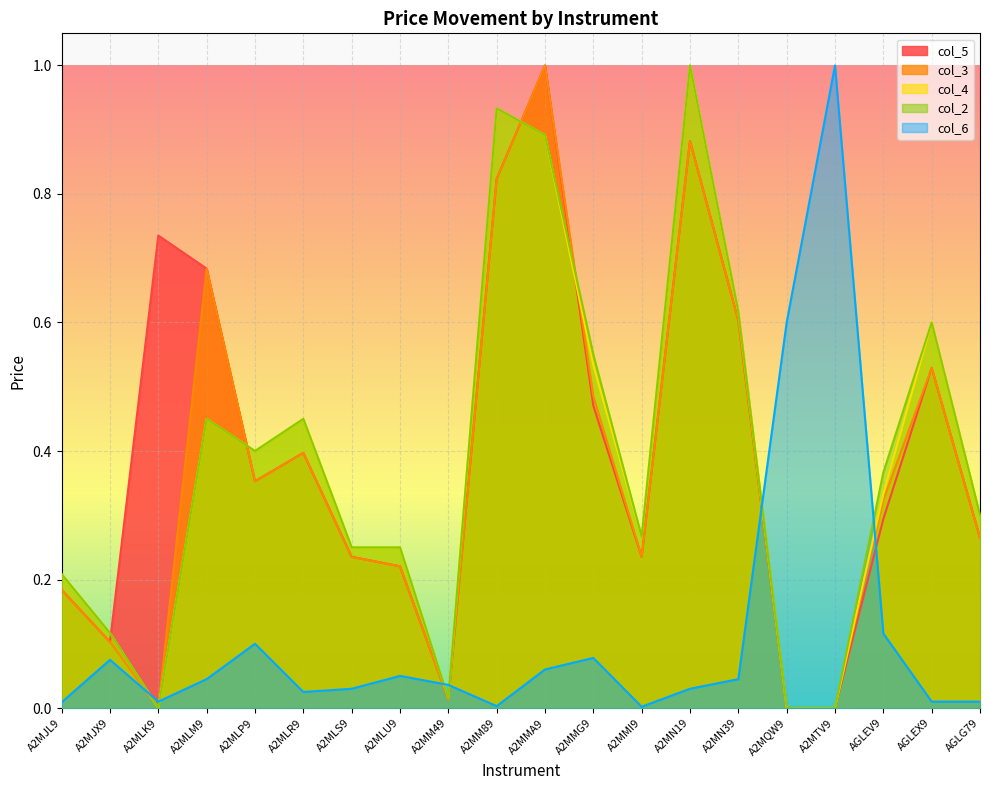

What value does the col_6 series have at A2MJX9?

0.1